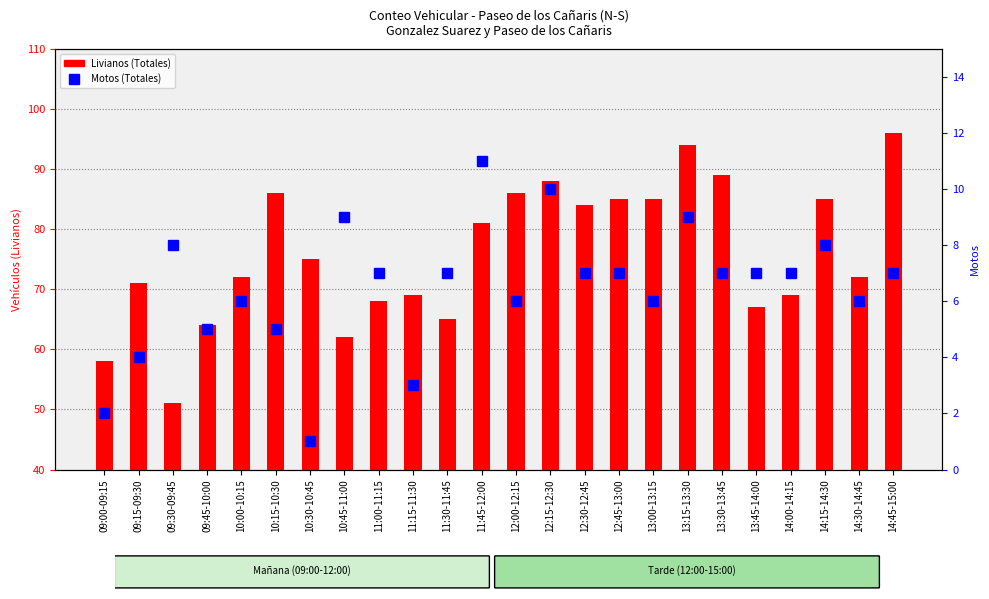

Which series changed the most between 09:45-10:00 and 10:30-10:45?

LIVIANOS (Totales)